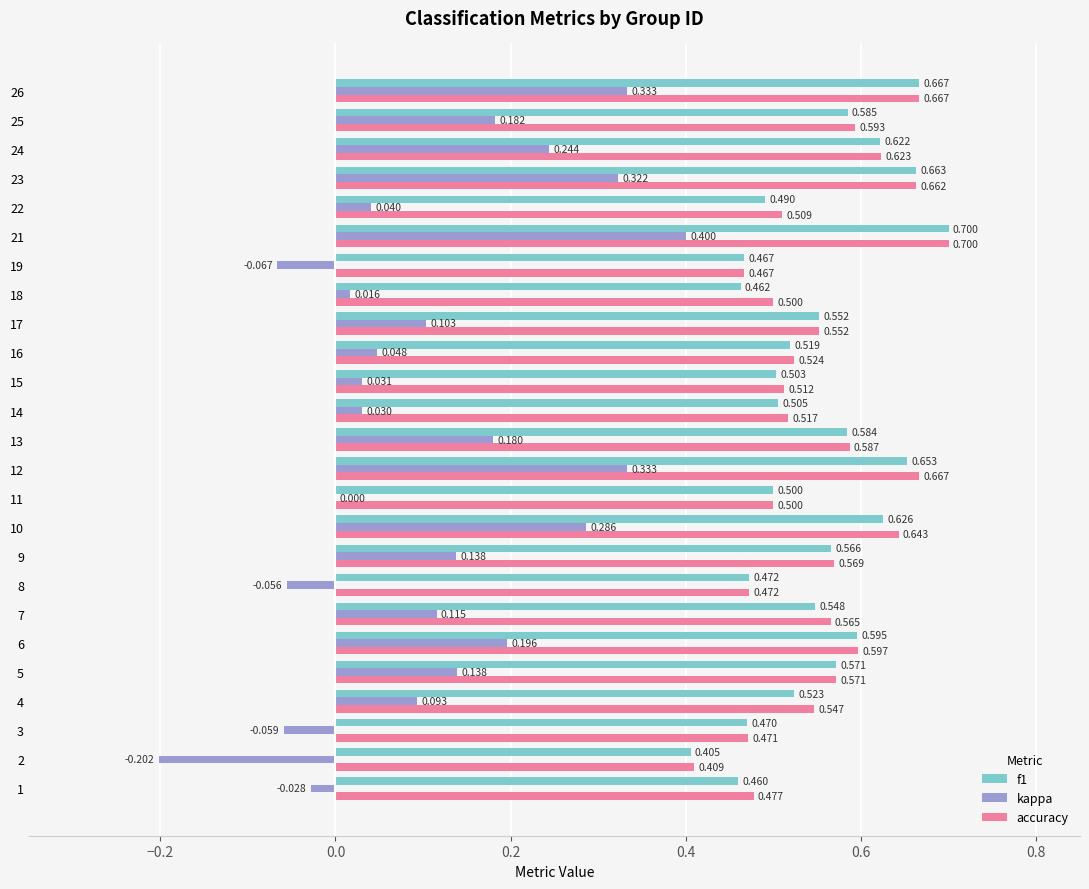

What is the sum of all kappa values?

2.8